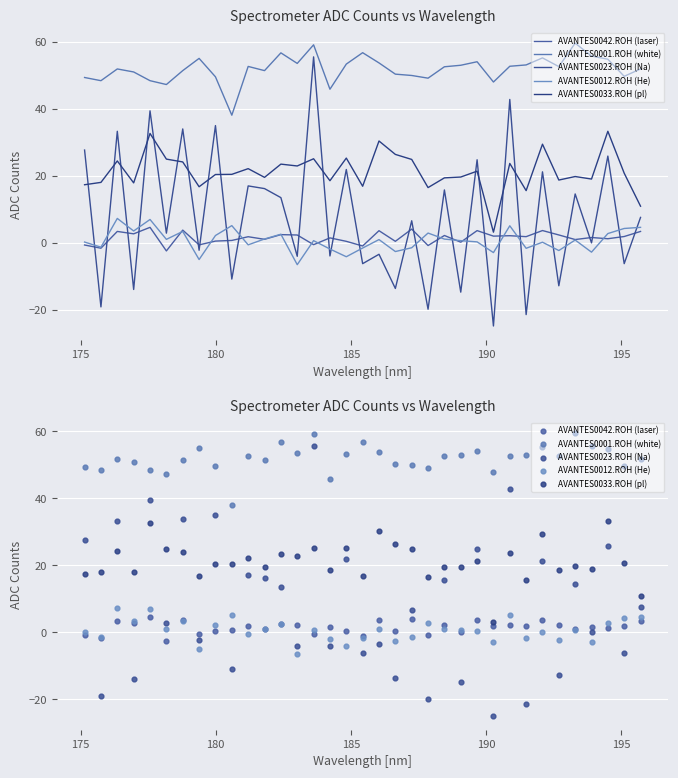

Is the value of AVANTES0042.ROH (laser) at 31 greater than the value of AVANTES0033.ROH (pl) at 8?

No